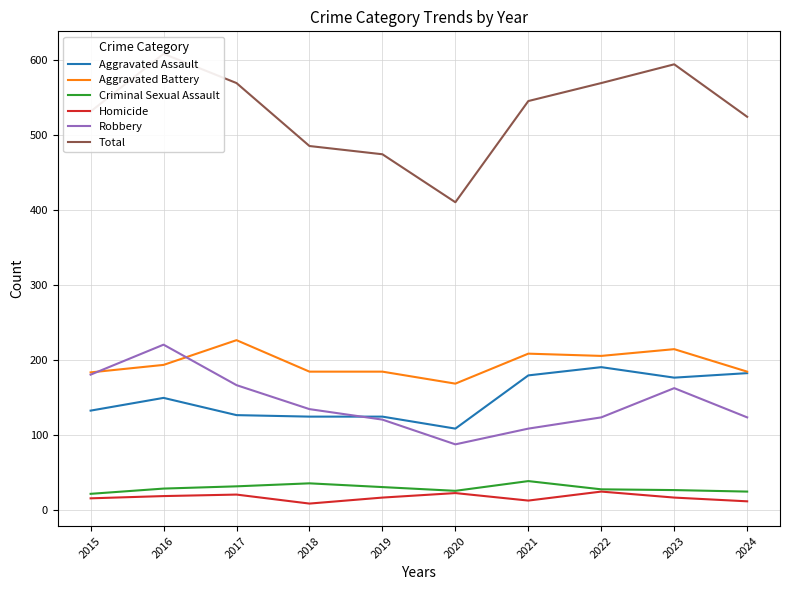

True or false: Robbery has more than 2 points higher than both neighbors.

False